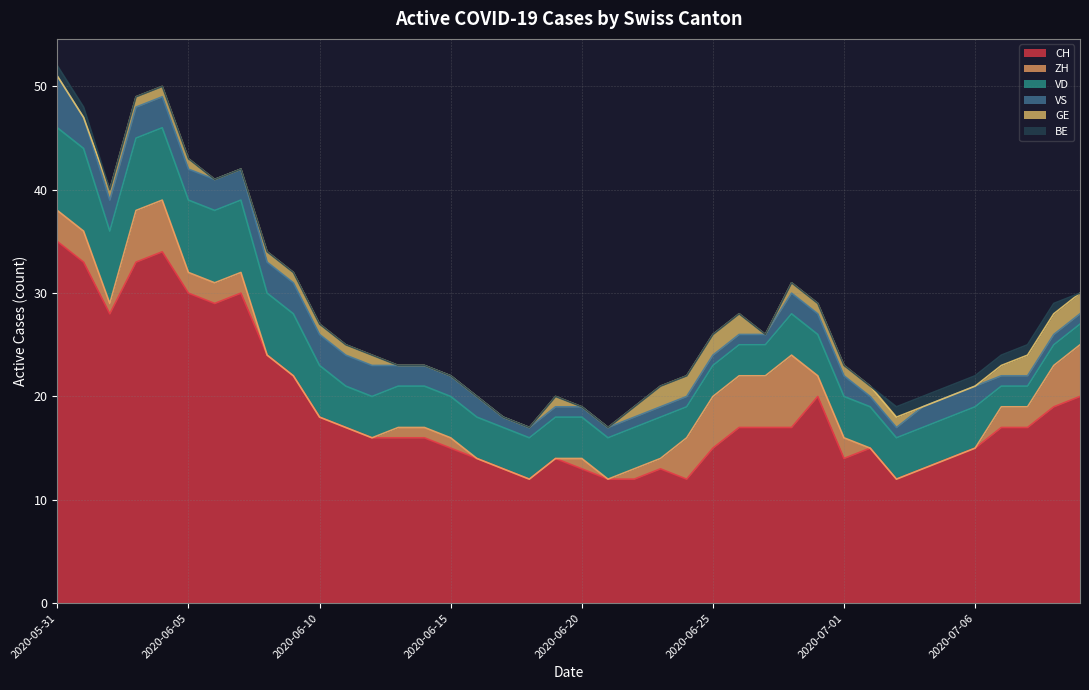

What is the total value across all series at 2020-06-23?

21